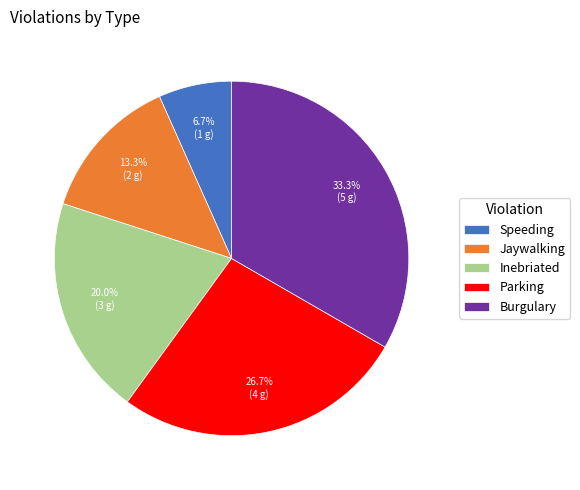

Which has a higher value, Speeding or Burgulary?

Burgulary